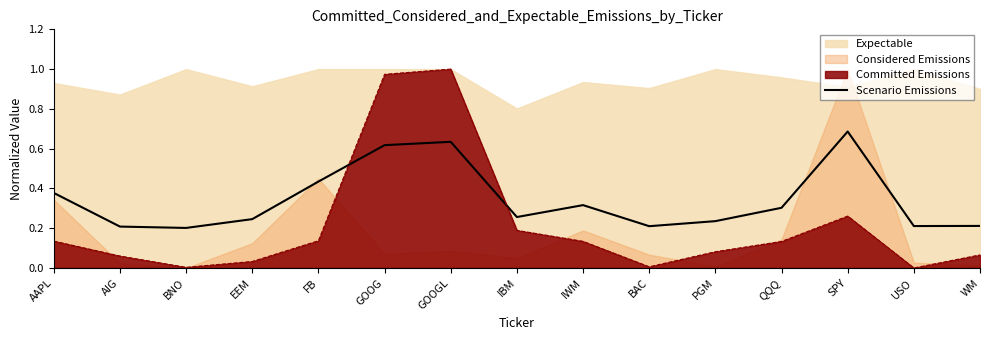

After their last crossing, which series has the higher values: Committed Emissions or Scenario Emissions?

Scenario Emissions